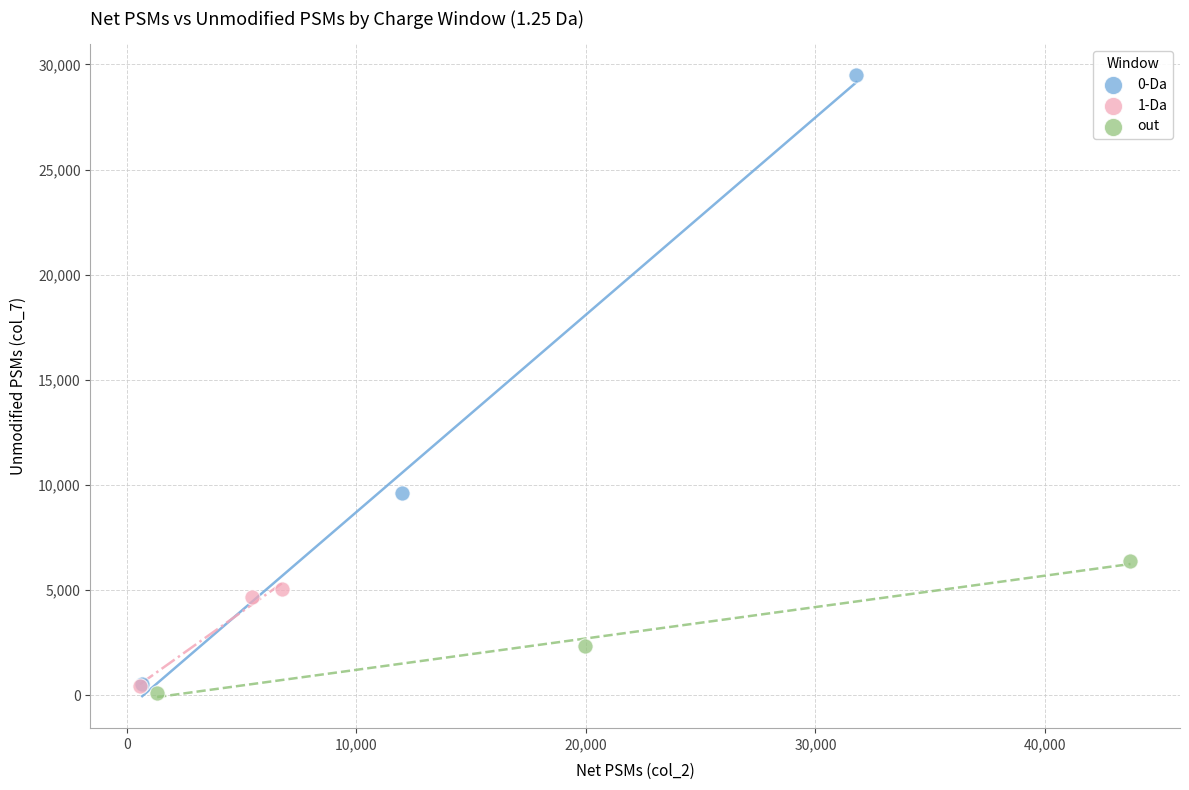

Which series contains the highest Y value?

0-Da